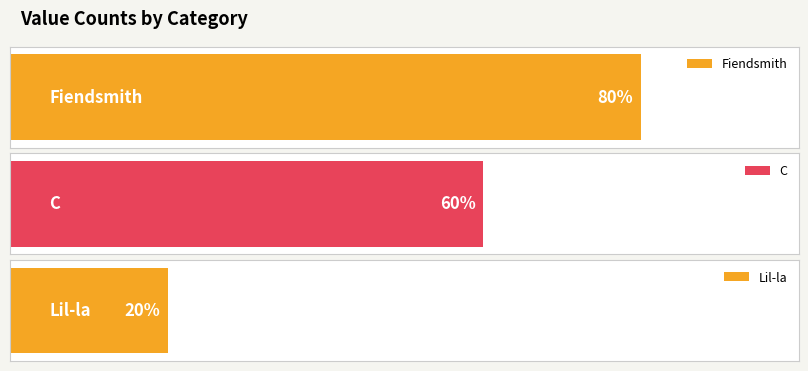

How many values are between 1 and 4?

3